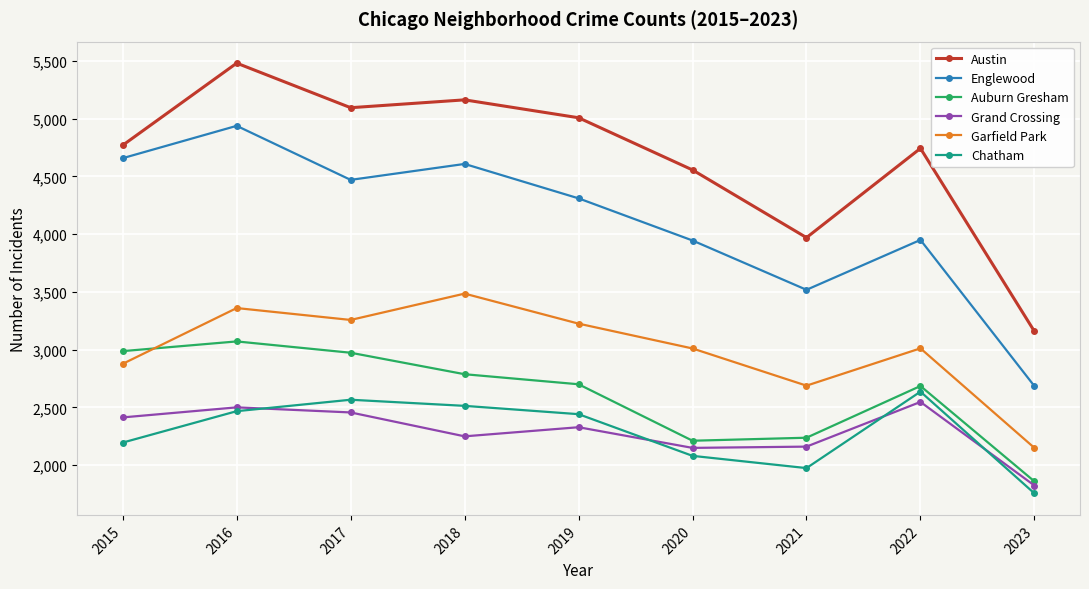

True or false: Grand Crossing and Englewood cross at least once.

False